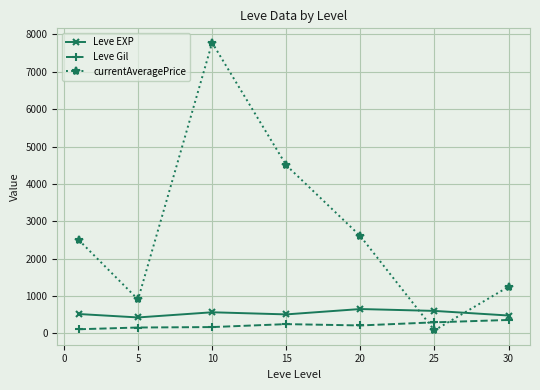

After their last crossing, which series has the higher values: currentAveragePrice or Leve EXP?

currentAveragePrice